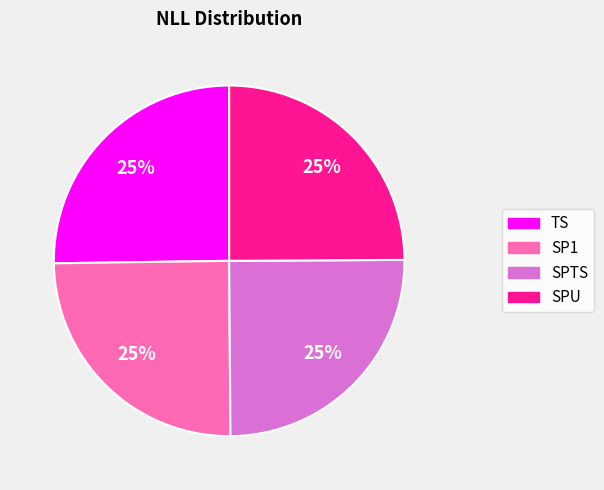

Is it true that TS is 19% of the pie?

False